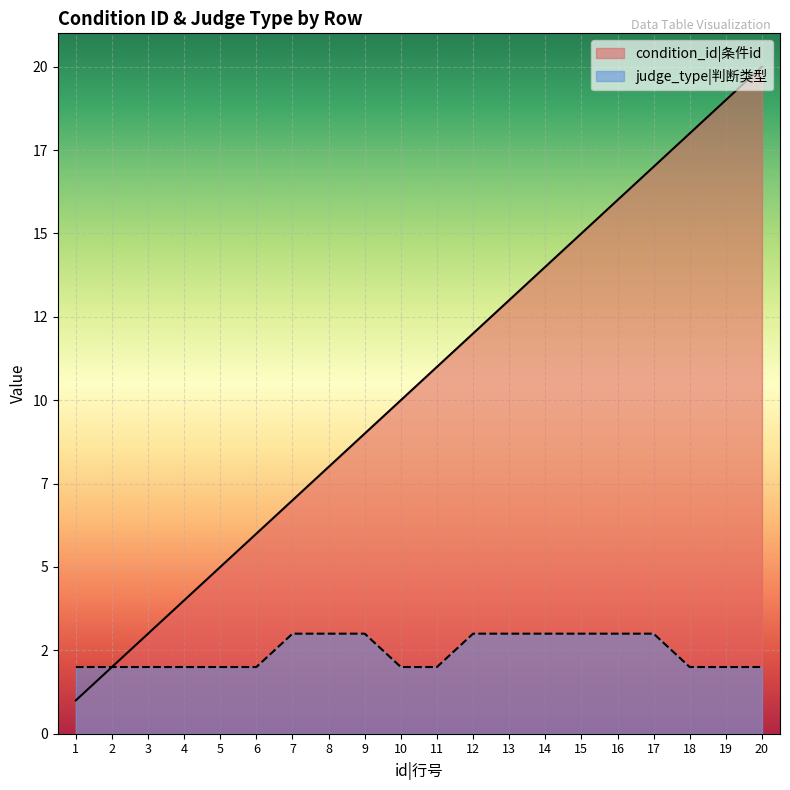

True or false: condition_id and judge_type cross at least once.

False